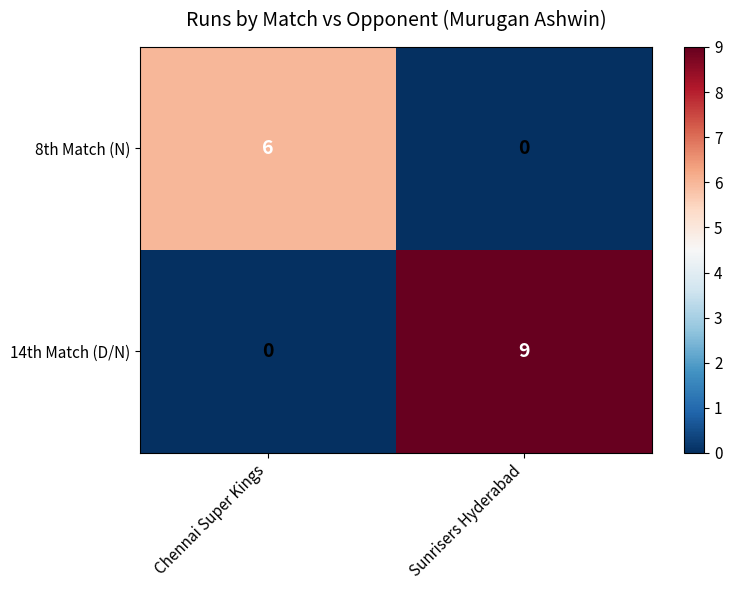

What is the total value across all series at Sunrisers Hyderabad?

9